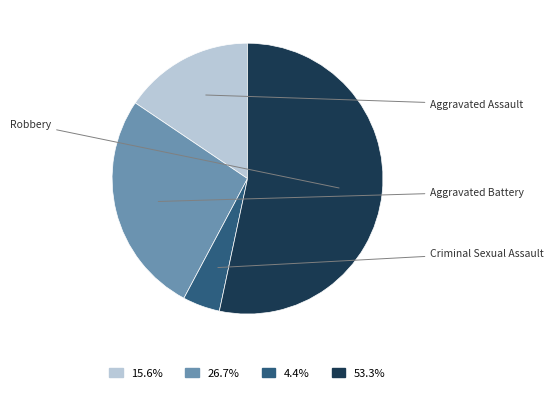

How many slices are in this pie chart?

4